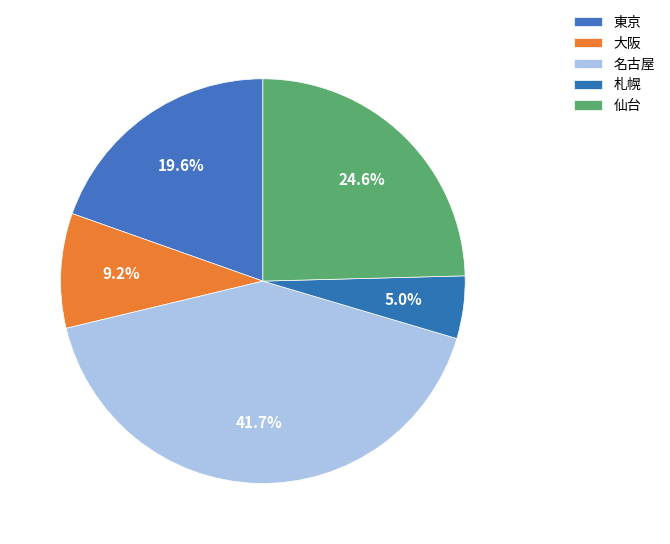

What is the smallest slice in the pie chart?

札幌